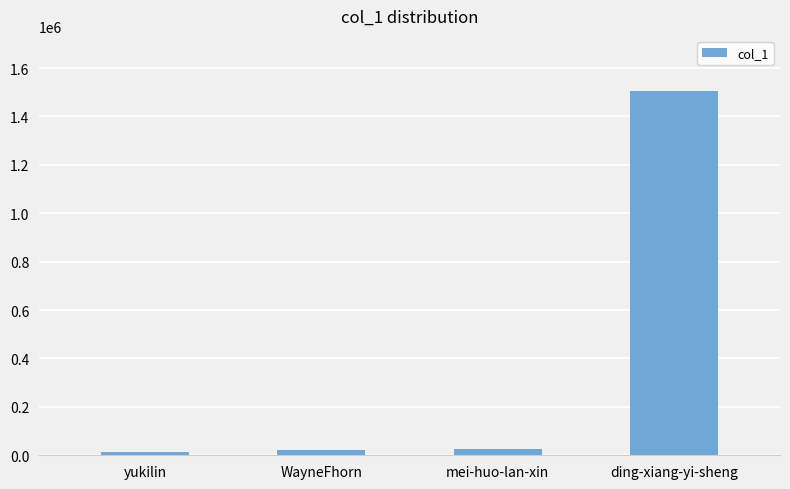

What is the change in value from yukilin to mei-huo-lan-xin?

+11989